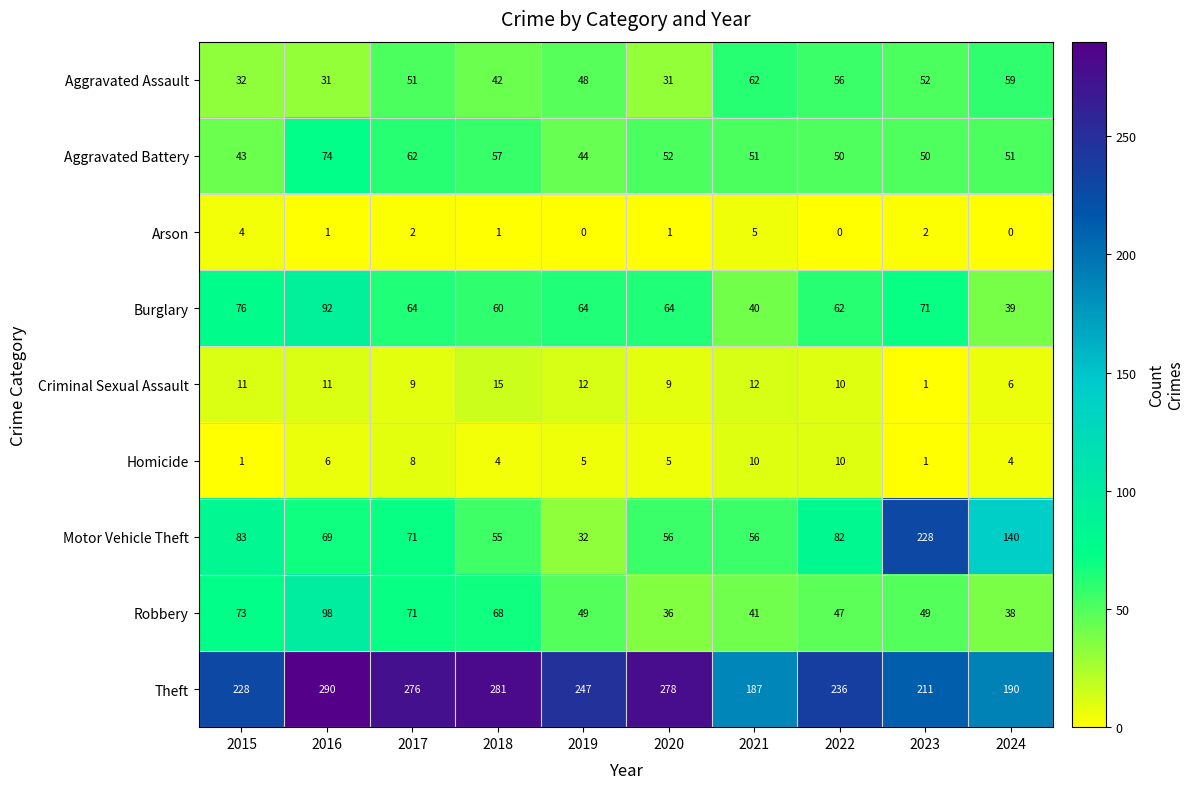

List the series in order of their peak value, lowest first.

Arson, Homicide, Criminal Sexual Assault, Aggravated Assault, Aggravated Battery, Burglary, Robbery, Motor Vehicle Theft, Theft